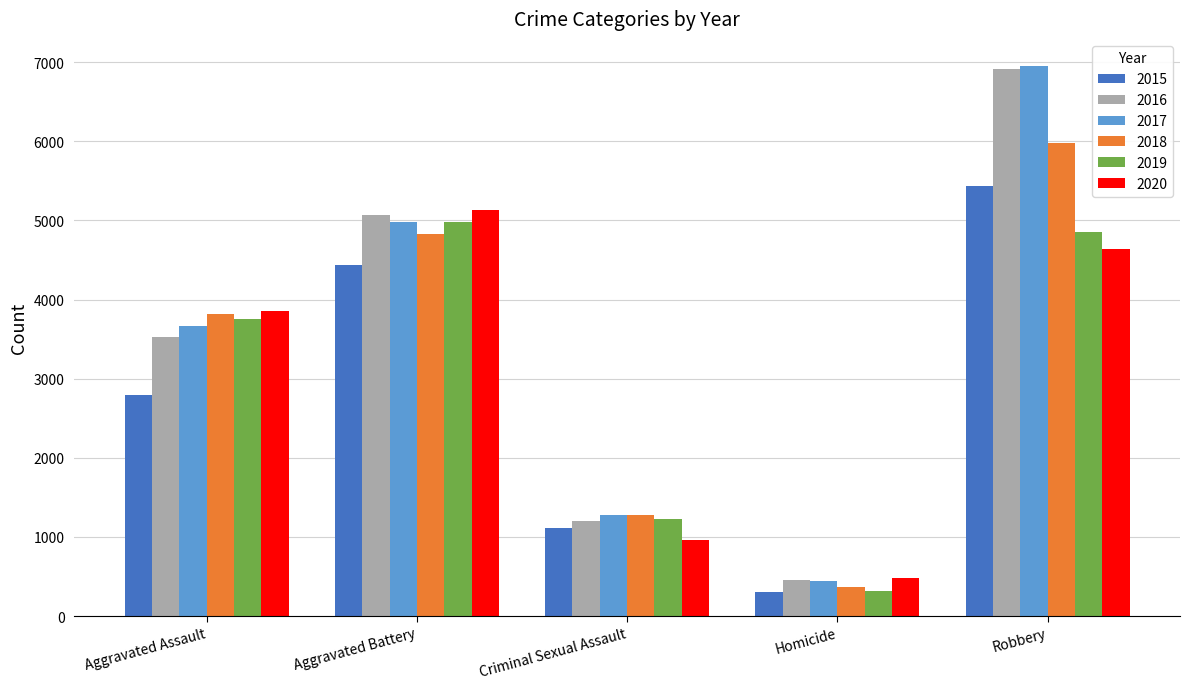

How many groups of bars are there?

5